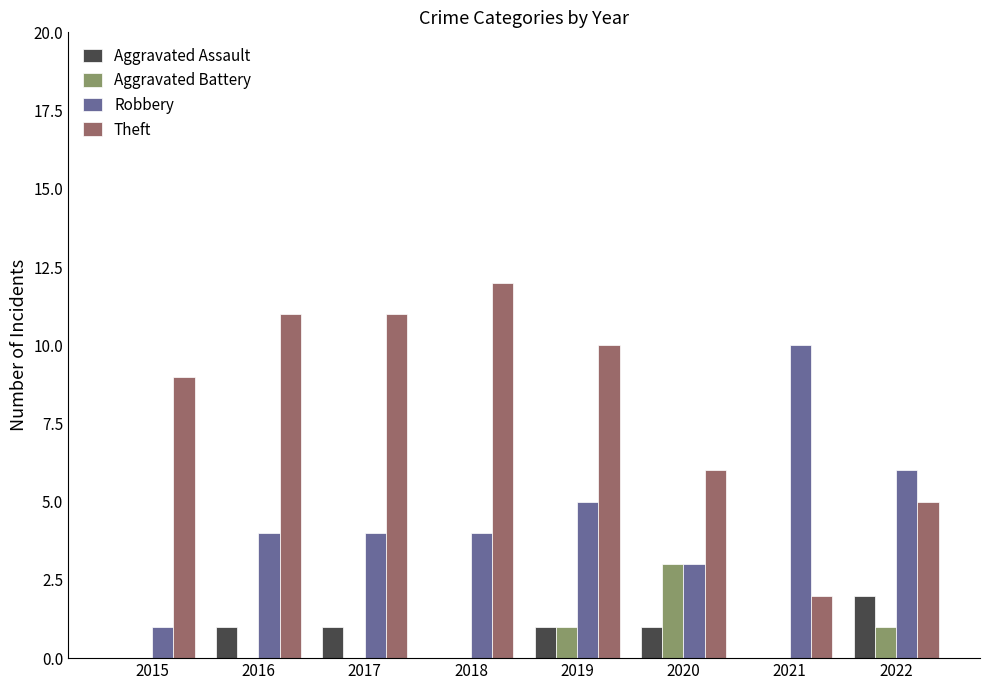

What is the sum of the Robbery values at 2015 and 2019?

6